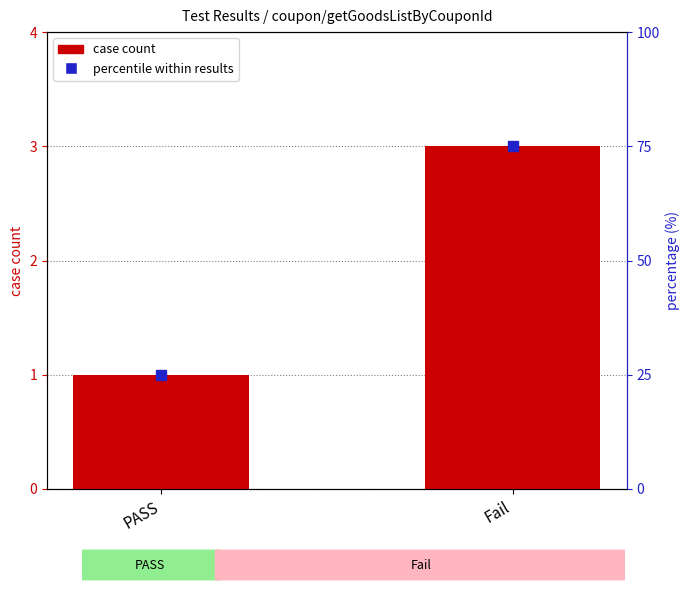

Count the number of data series in this chart.

2